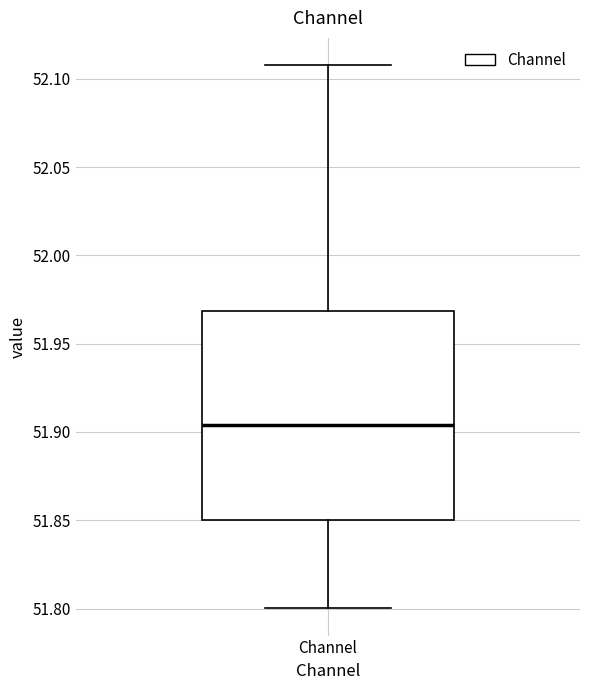

Transcribe this box plot: give where the median line is, the range the box spans, and where the two whiskers end, as read against the y-axis. The values are not printed on the chart, so give them approximately, as read against the axis.

median 51.905, box 51.850 to 51.970, whiskers 51.800 to 52.110